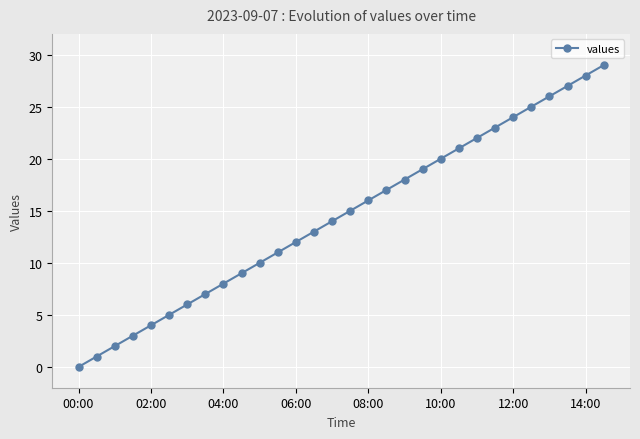

What is the value of the 7th point from the left?

6